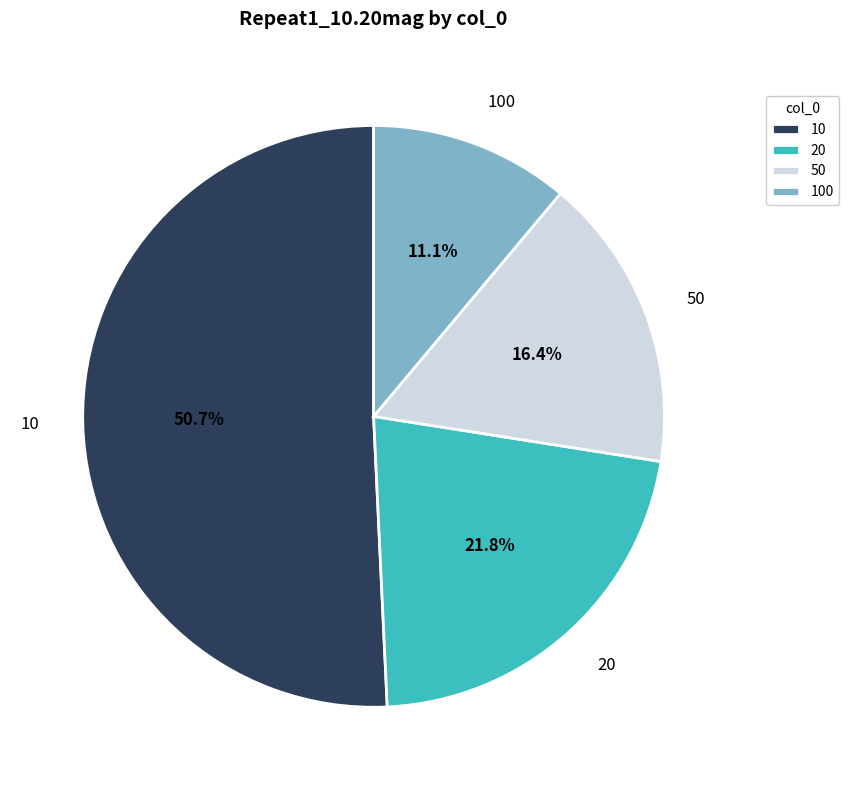

Which category has the smallest portion of the pie?

100